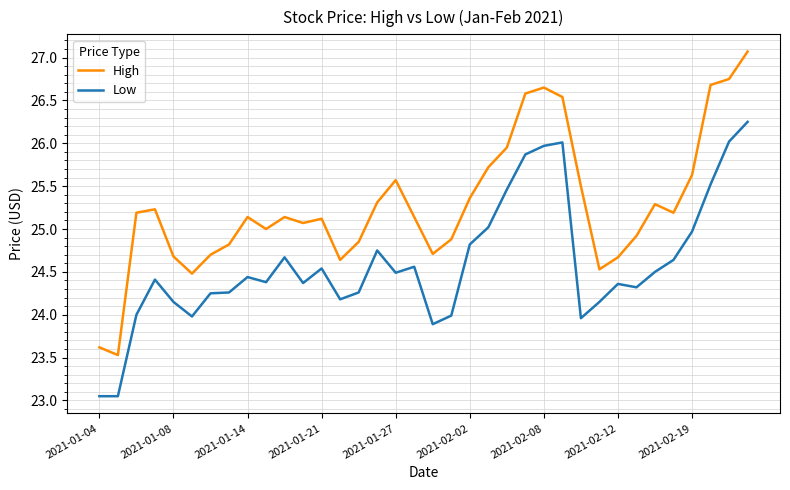

What is the greatest value displayed?

27.1